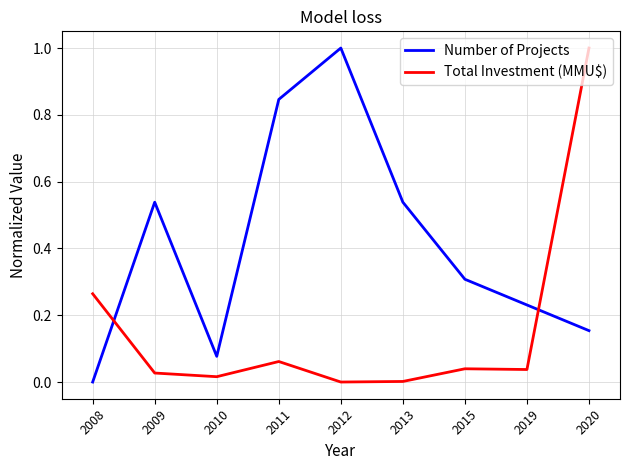

What is the sum of all Total Investment (MMU$) values?

1.4